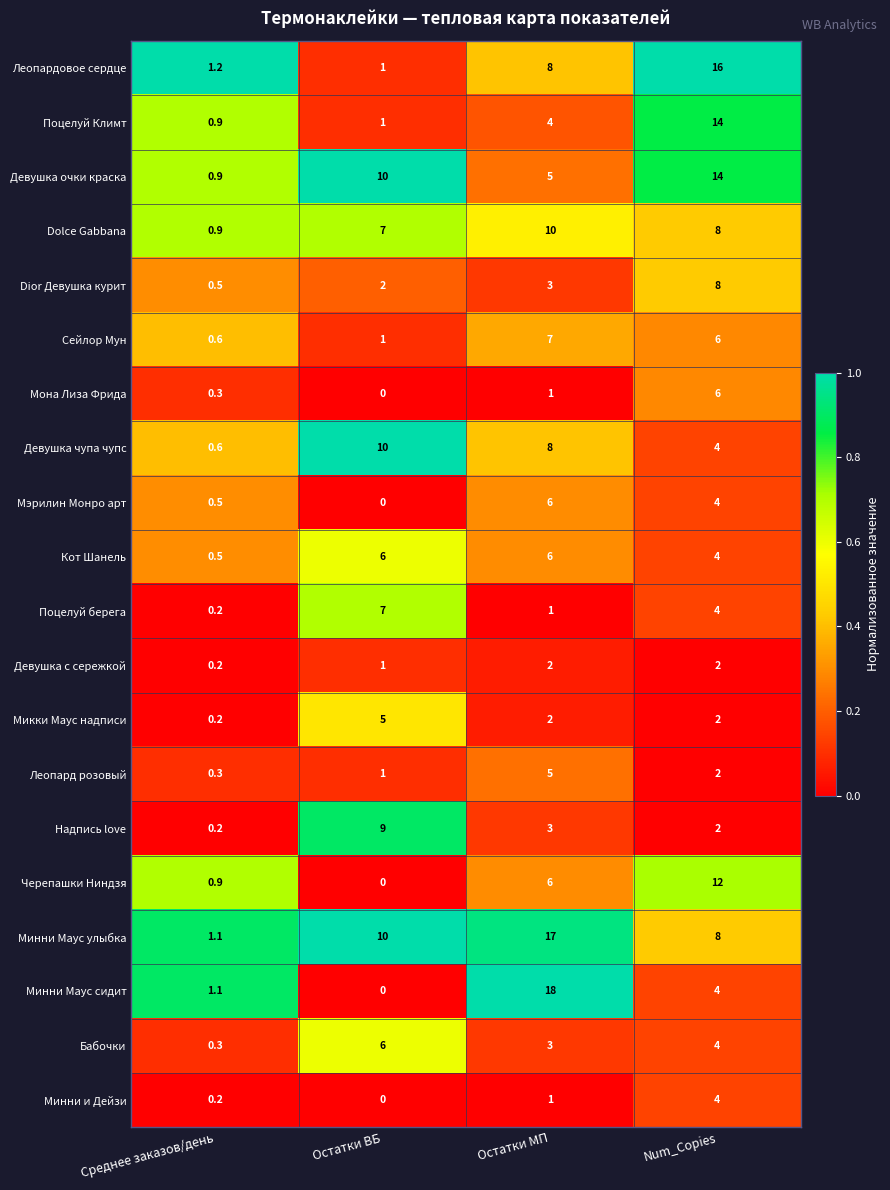

The Минни Маус сидит series shows 0.0 at Остатки ВБ. True or false?

True